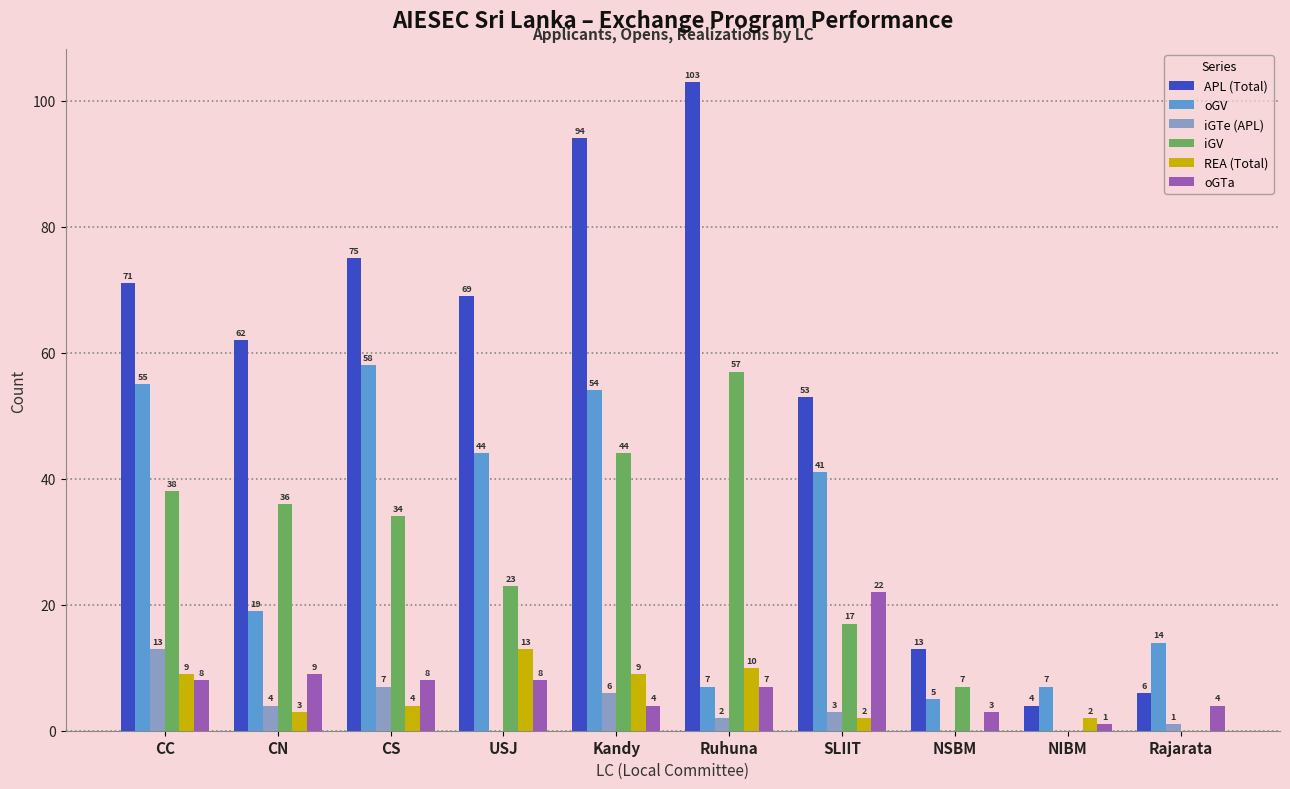

What is the sum of all iGV values?

256